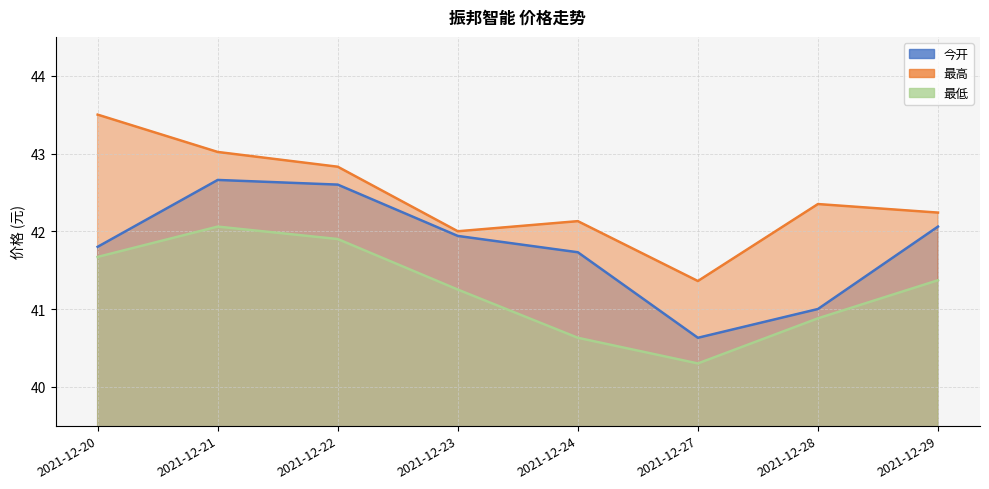

What is the value of the 最高 point at the 5th from the left?

42.1